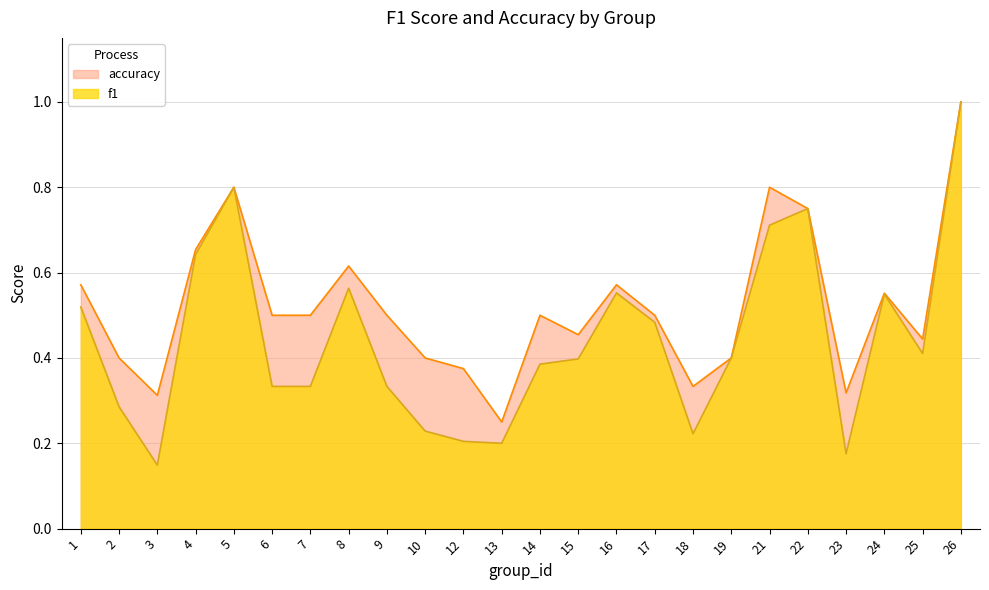

List the series in order of their peak value, lowest first.

f1, accuracy